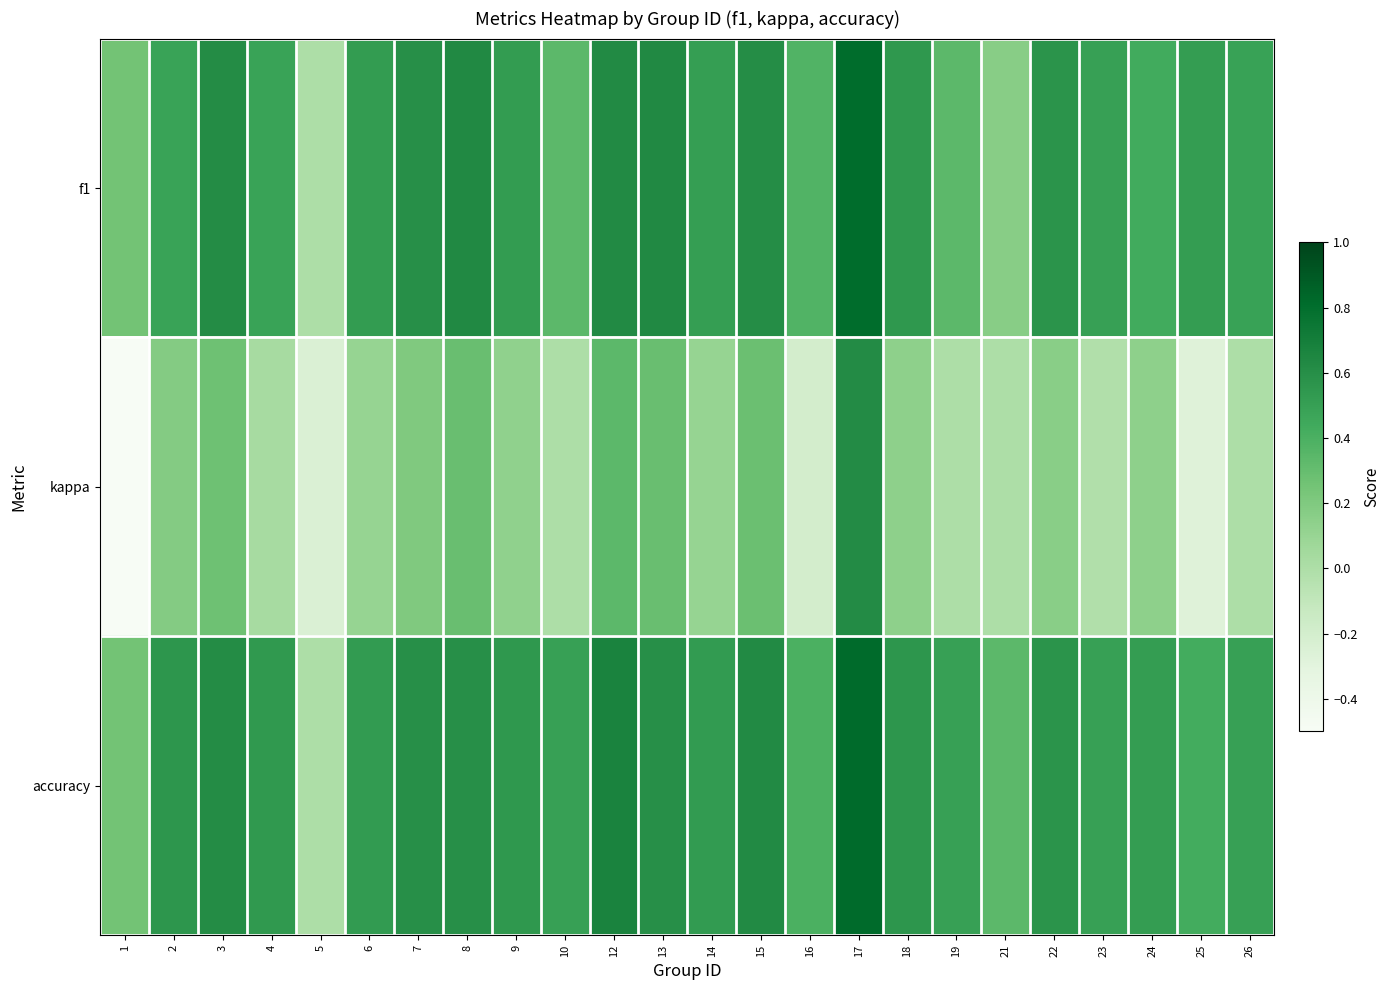

Between 9 and 25, which series saw the biggest shift?

kappa